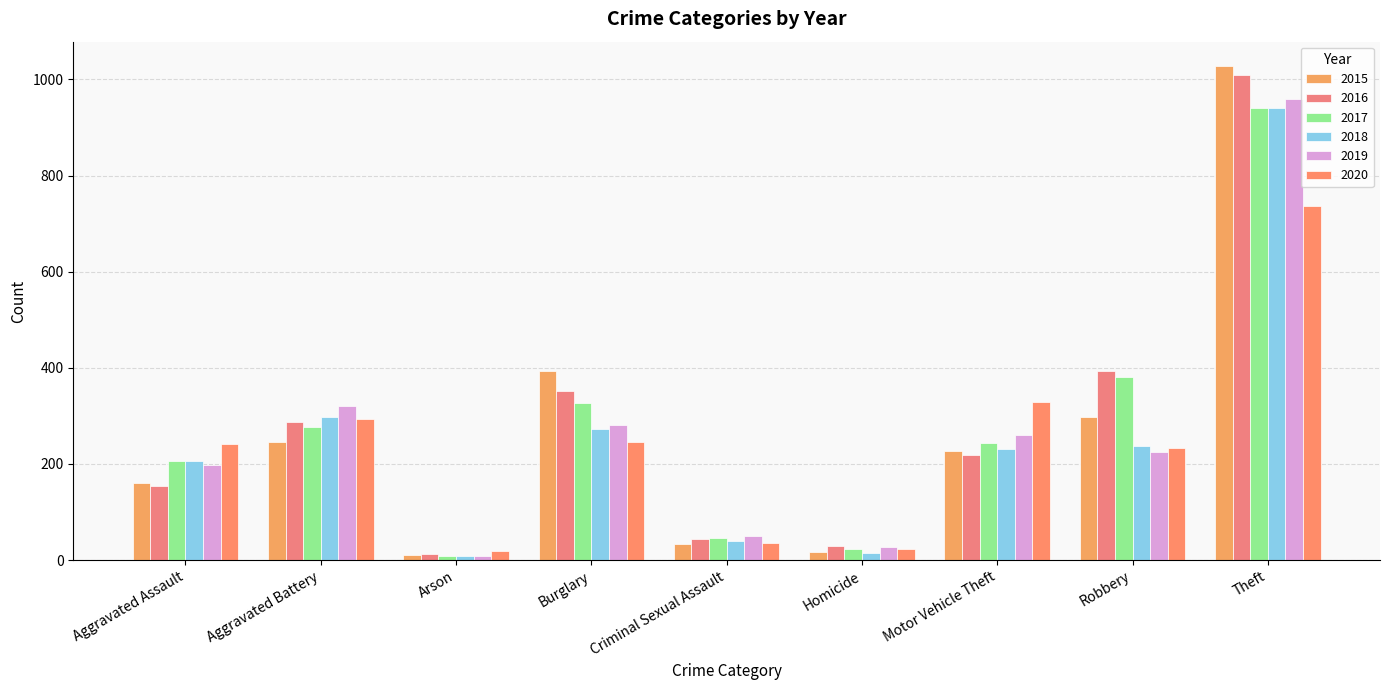

How many bars are there in total?

54